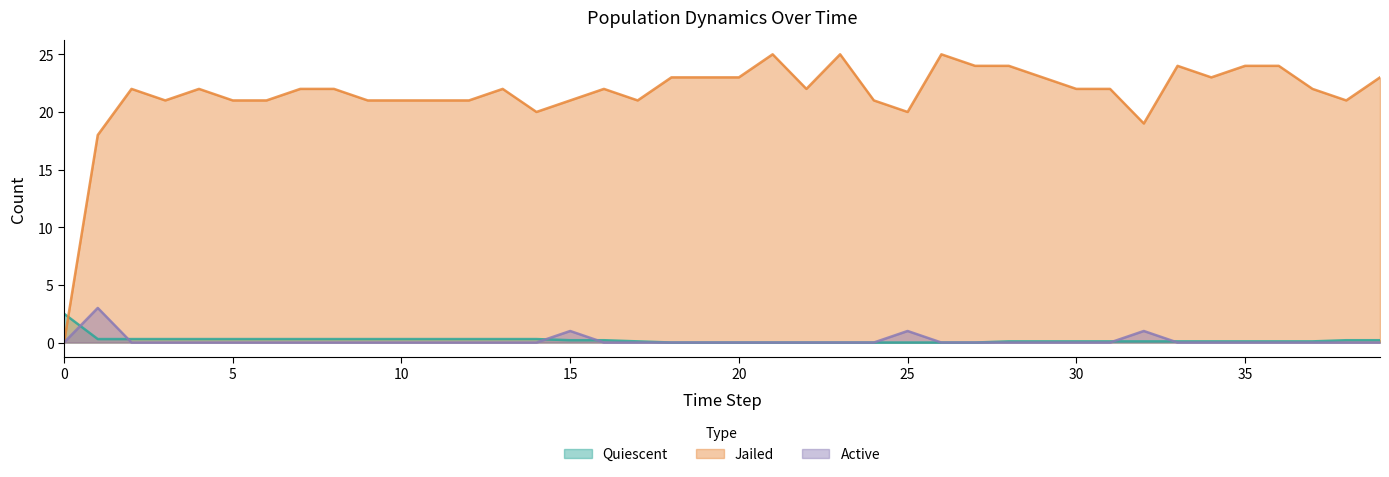

What is the difference between the highest and lowest values at 36?

24.0